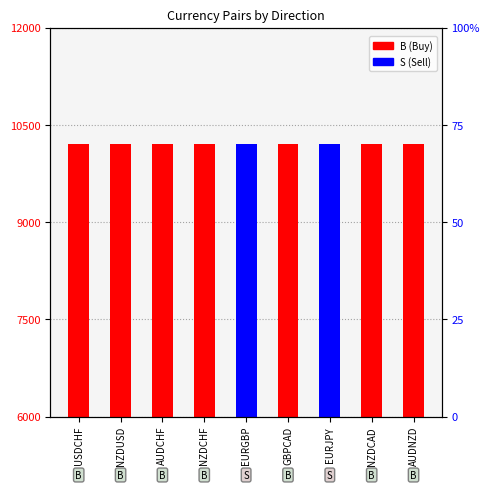

How many data points does each series have?

9